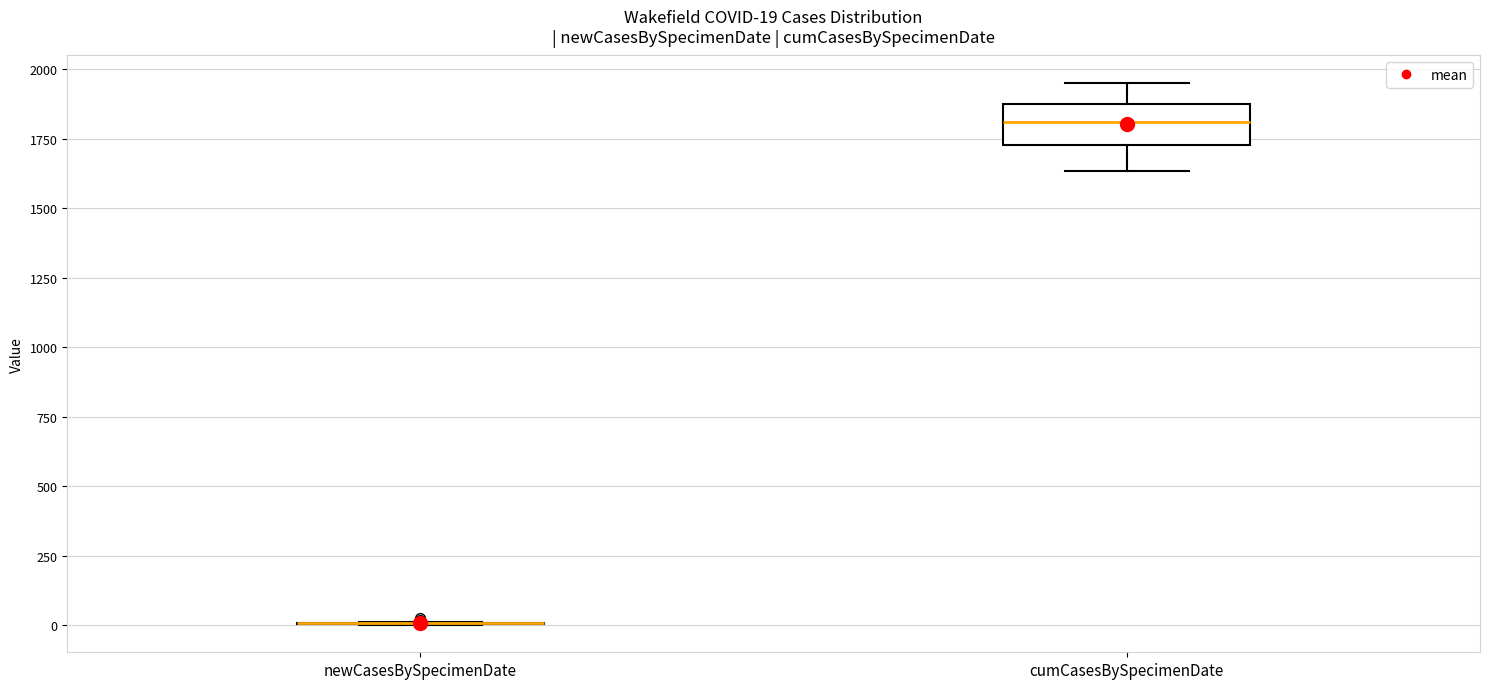

Which box is the tallest, from its lower edge to its upper edge?

cumCasesBySpecimenDate